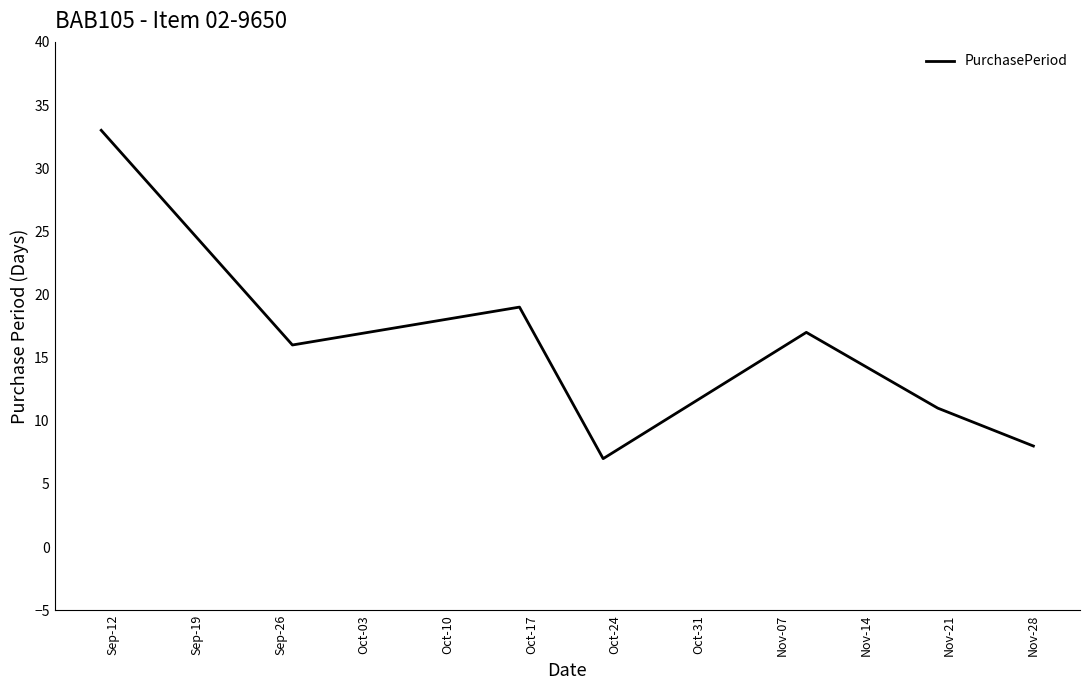

True or false: the data has more than 0 interior local peaks.

True